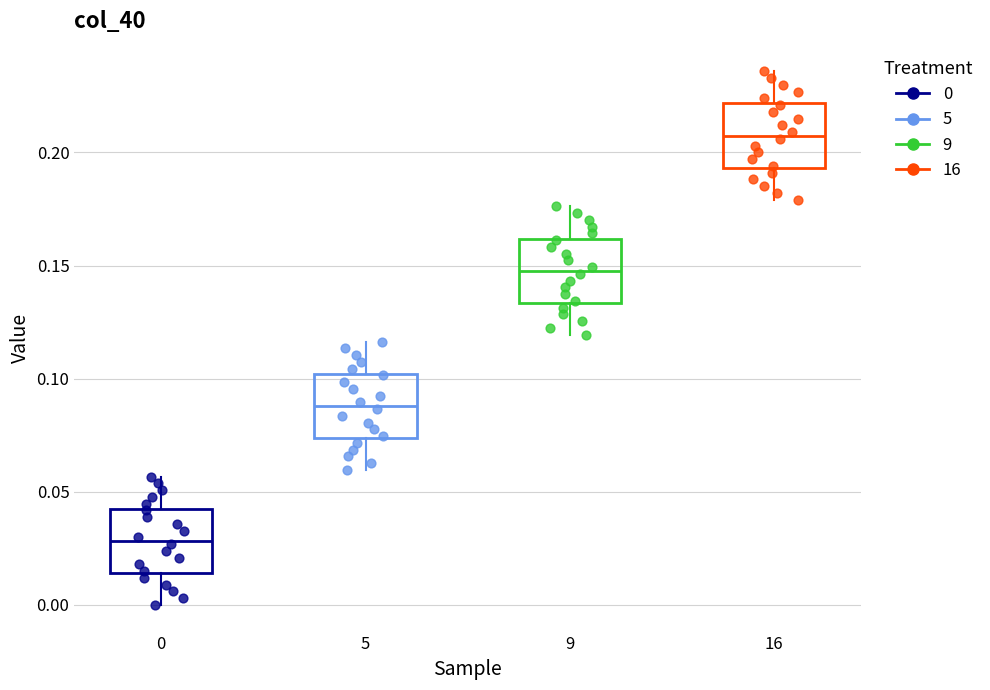

Where is the lower edge of the box at x = 16 on the y-axis? The values are not printed on the chart, so give them approximately, as read against the axis.

0.195